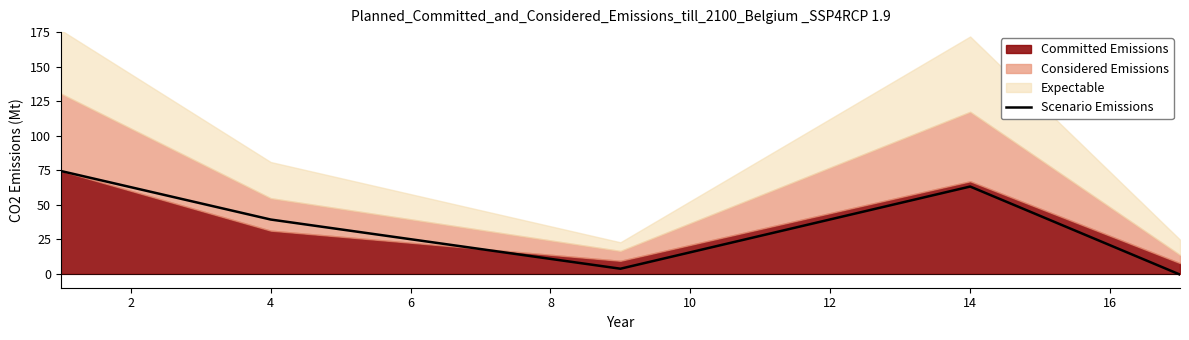

Where is Scenario Emissions nearest to the value 36?

4